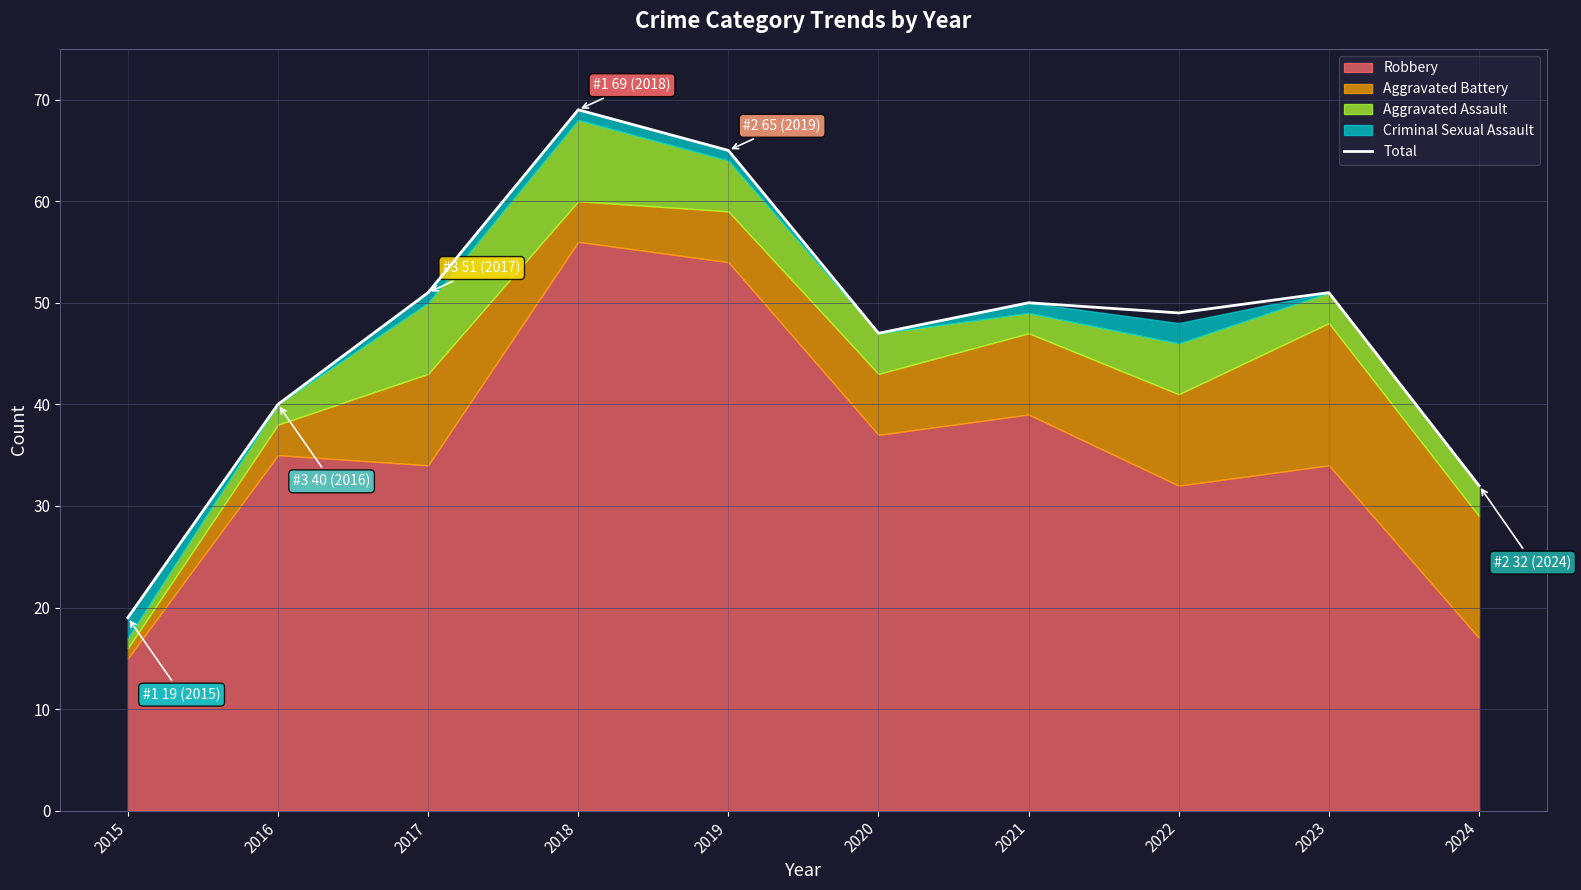

Does the chart display data point markers on the line(s)?

No